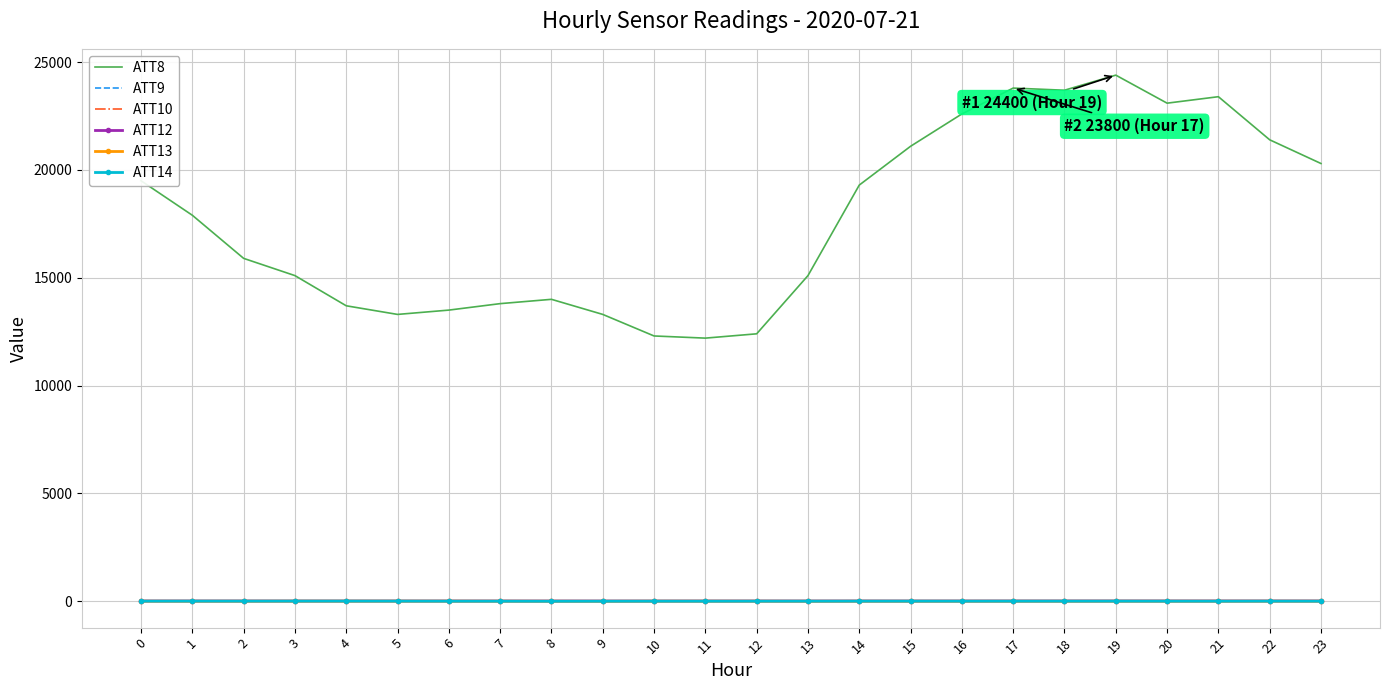

At which category is the sum across all series the highest?

19